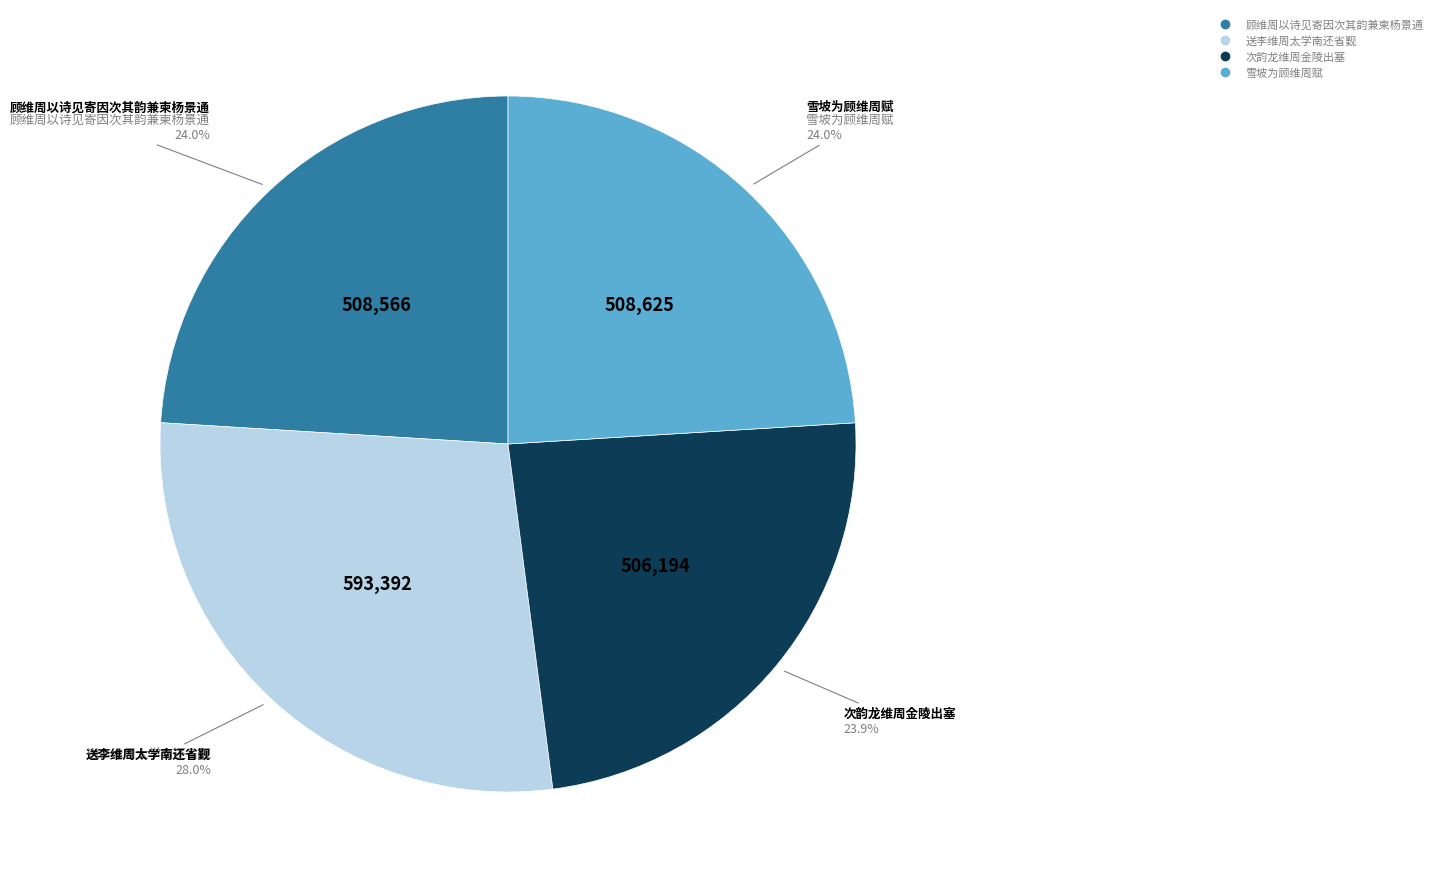

Approximately how many times larger is the value at 送李维周太学南还省觐 compared to 雪坡为顾维周赋?

1.2